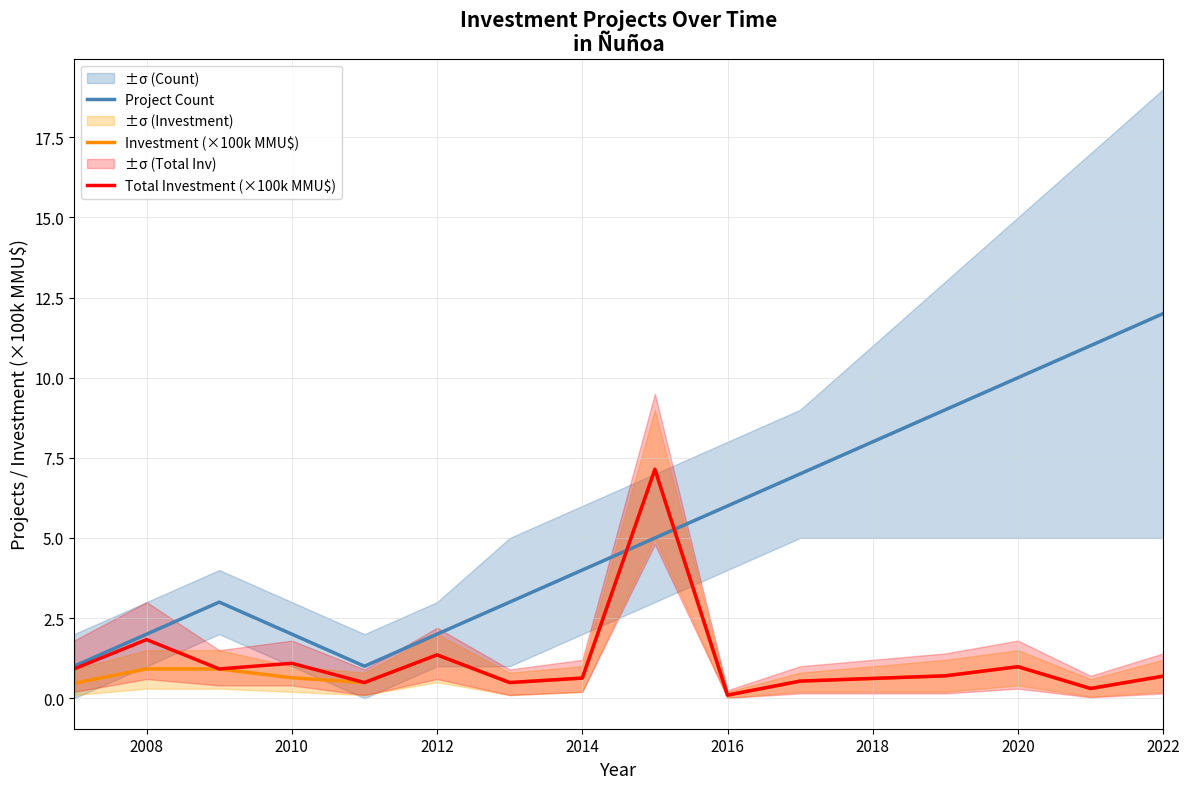

Reading right to left, what are all the values shown in this chart?

Project Count: 12.0	11.0	10.0	9.0	8.0	7.0	6.0	5.0	4.0	3.0	2.0	1.0	2.0	3.0	2.0	1.0
Investment (×100k MMU$): 0.7	0.3	1.0	0.7	0.6	0.5	0.1	7.1	0.6	0.5	1.4	0.5	0.6	0.9	0.9	0.5
Total Investment (×100k MMU$): 0.7	0.3	1.0	0.7	0.6	0.5	0.1	7.1	0.6	0.5	1.4	0.5	1.1	0.9	1.8	0.9